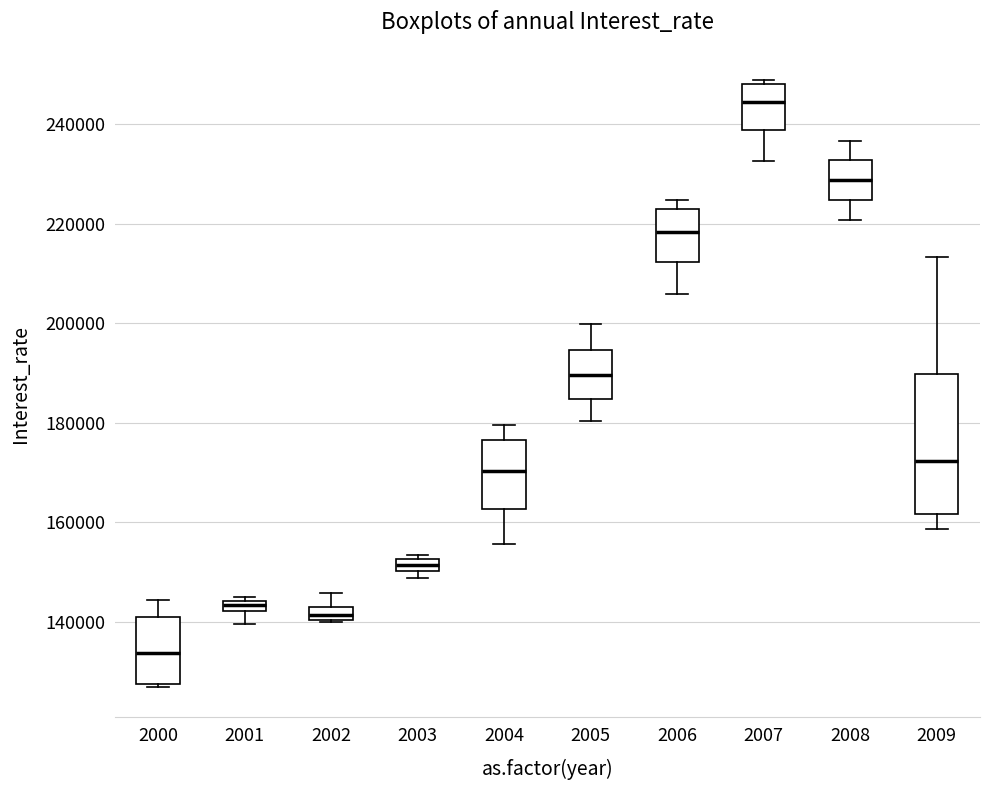

Comparing the boxes themselves (not the whiskers), which one is the tallest?

2009